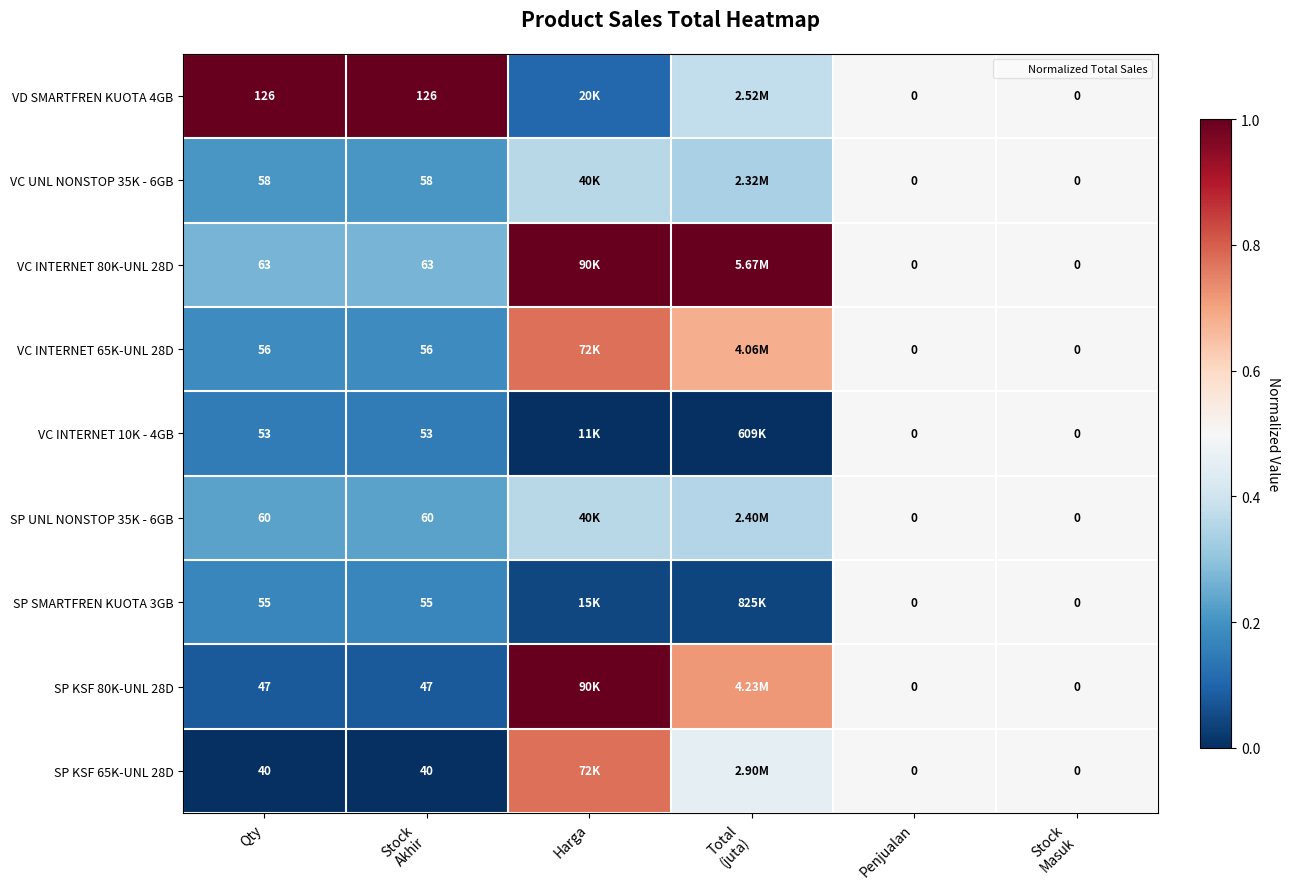

What is the approximate value of SP UNL NONSTOP 35K - 6GB at Stock Masuk?

0.5